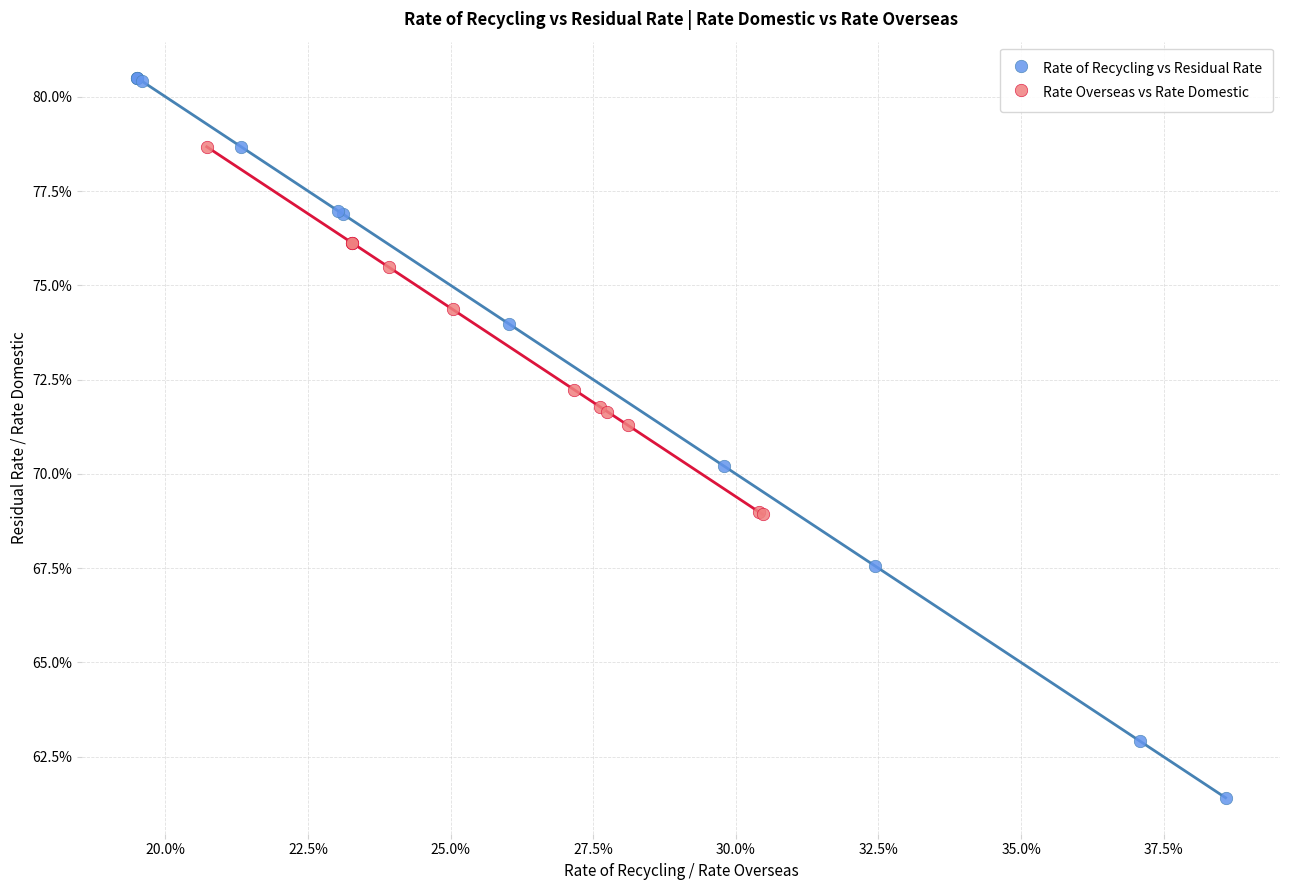

Which series reaches the minimum Y coordinate?

Rate of Recycling vs Residual Rate